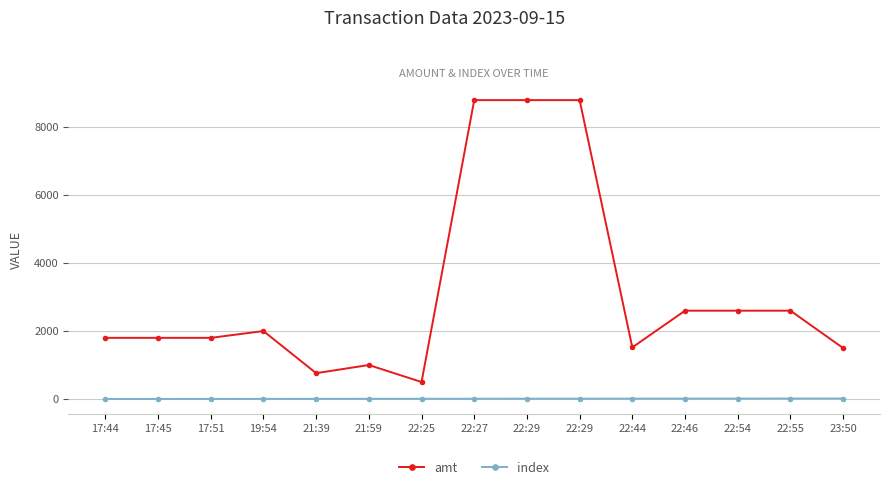

How many values in the amt series are below 1800?

5